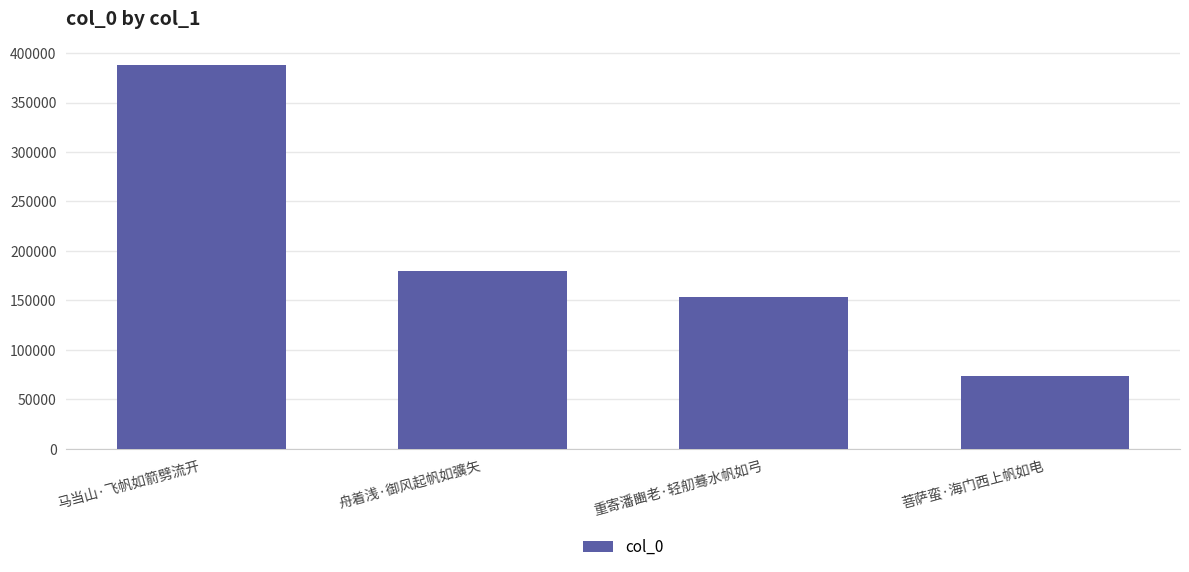

What is the difference between the values at 马当山·飞帆如箭劈流开 and 菩萨蛮·海门西上帆如电?

314738